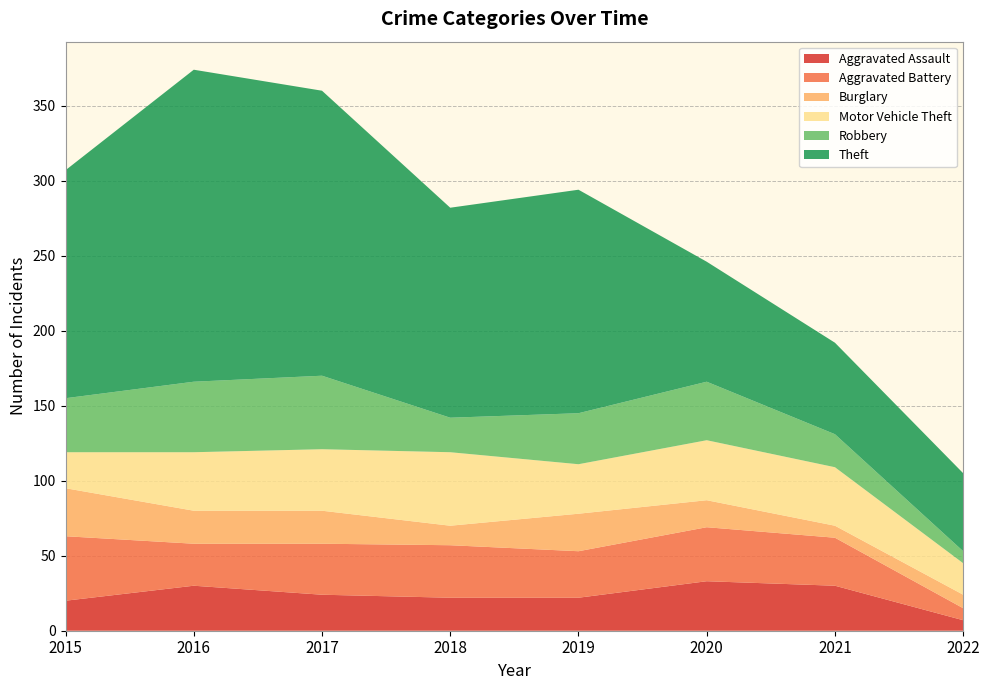

Reading right to left, extract all data points from this chart.

Aggravated Assault: 7	30	33	22	22	24	30	20
Aggravated Battery: 8	32	36	31	35	34	28	43
Burglary: 9	8	18	25	13	22	22	32
Motor Vehicle Theft: 21	39	40	33	49	41	39	24
Robbery: 8	22	39	34	23	49	47	36
Theft: 52	61	80	149	140	190	208	152